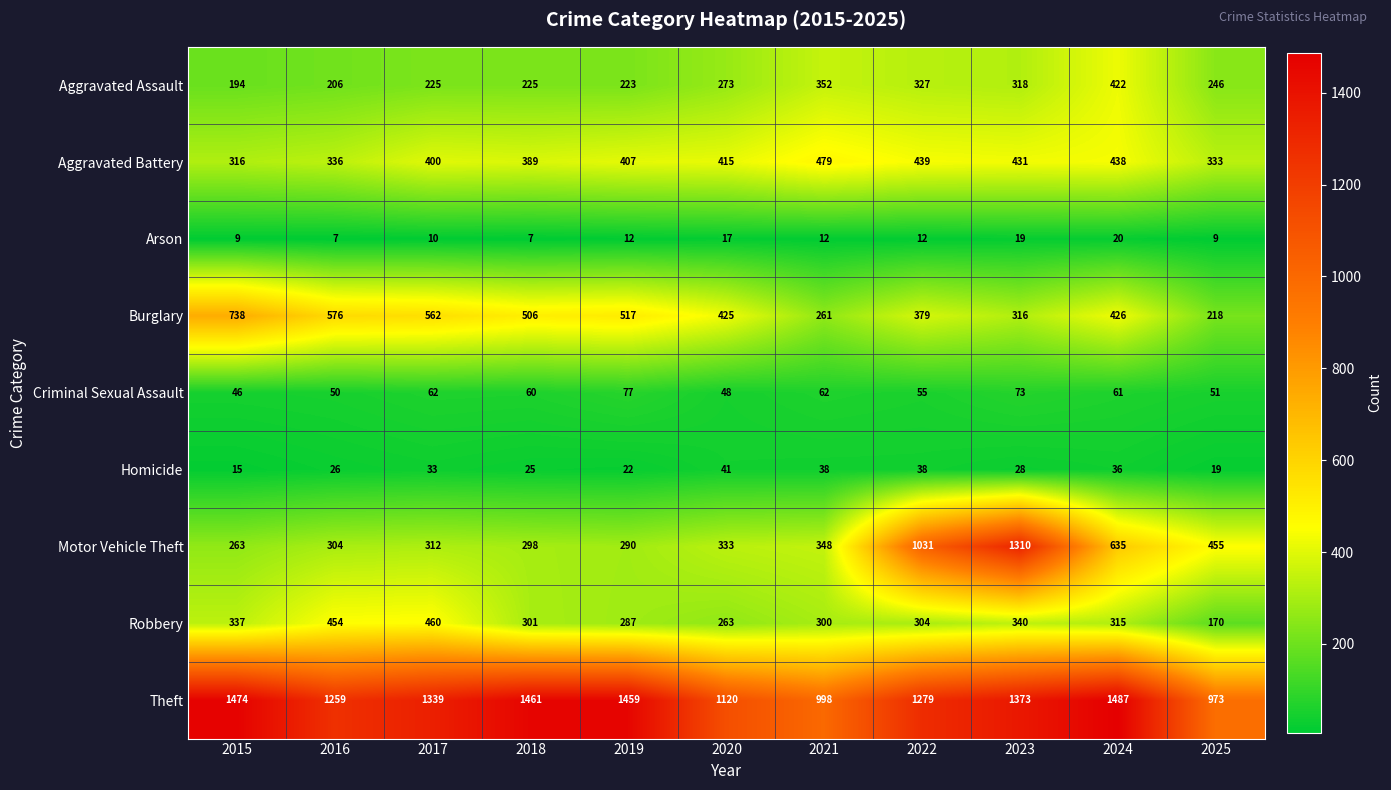

Count the number of categories in the chart.

11